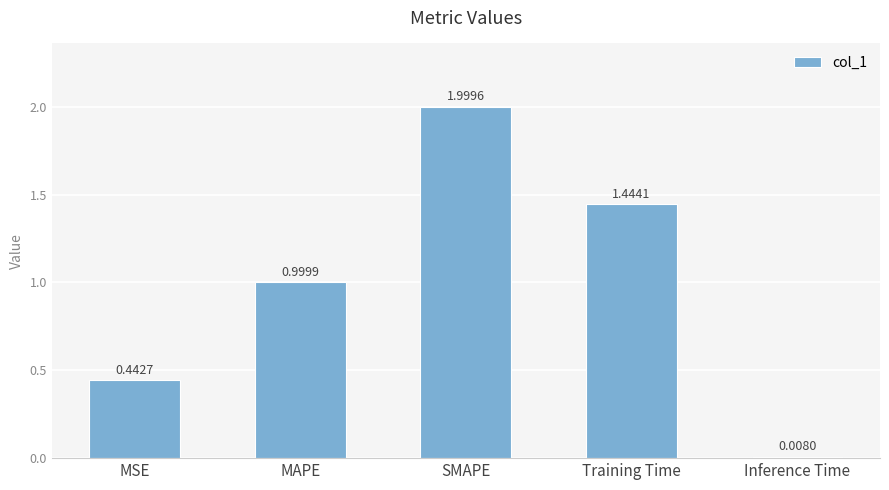

Where is the data nearest to the value 1?

MAPE